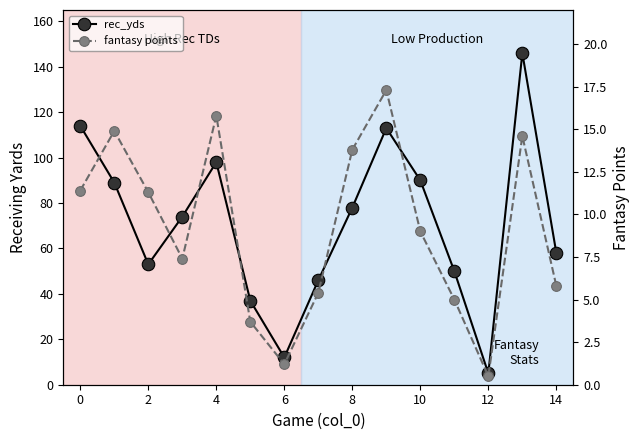

What is the sum of all fantasy points values?

137.1